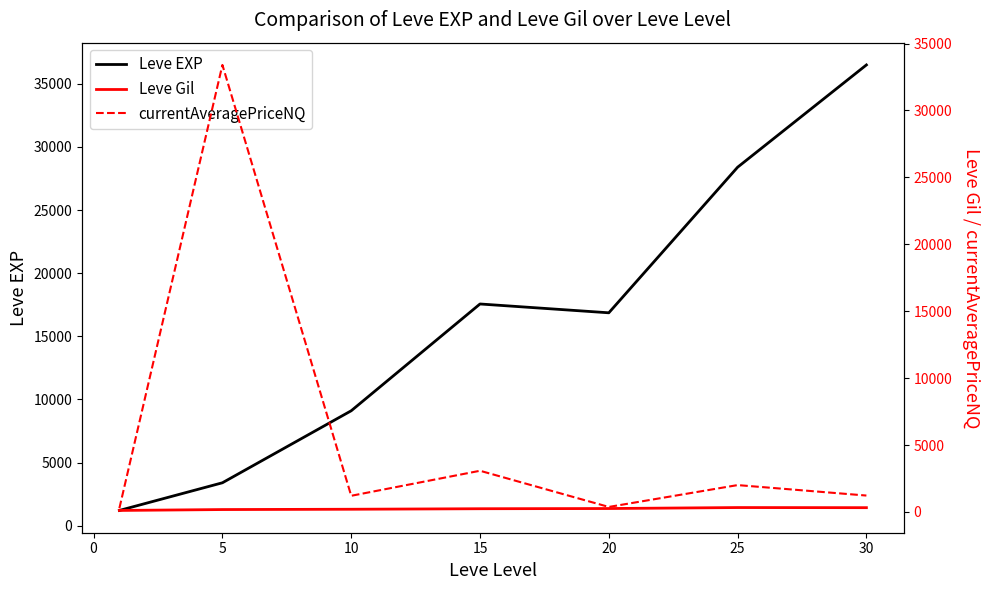

The value of Leve EXP at 25 is 46779.9. True or false?

False